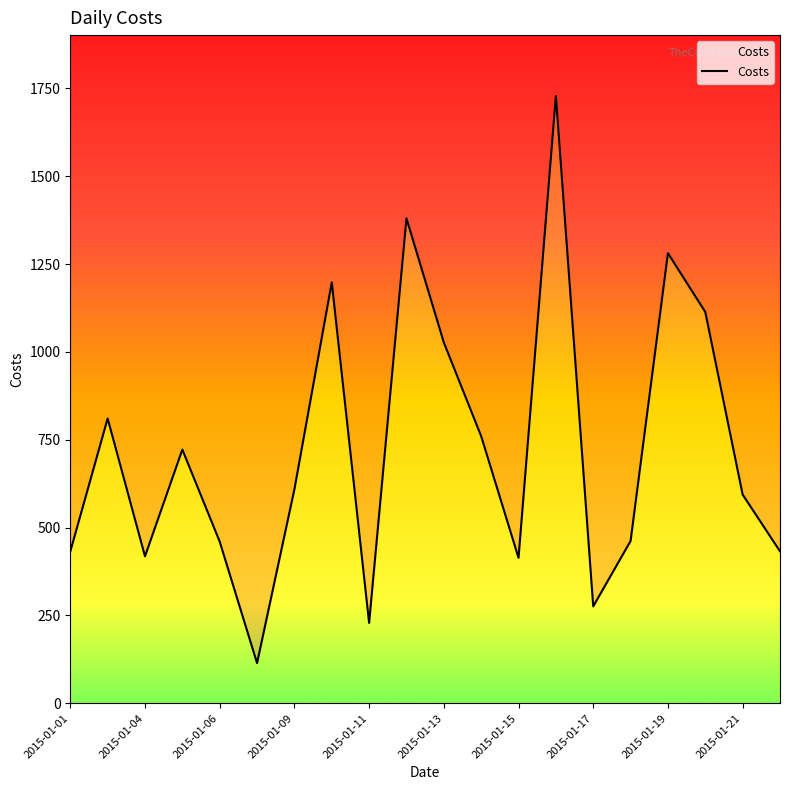

Count the number of data series in this chart.

1